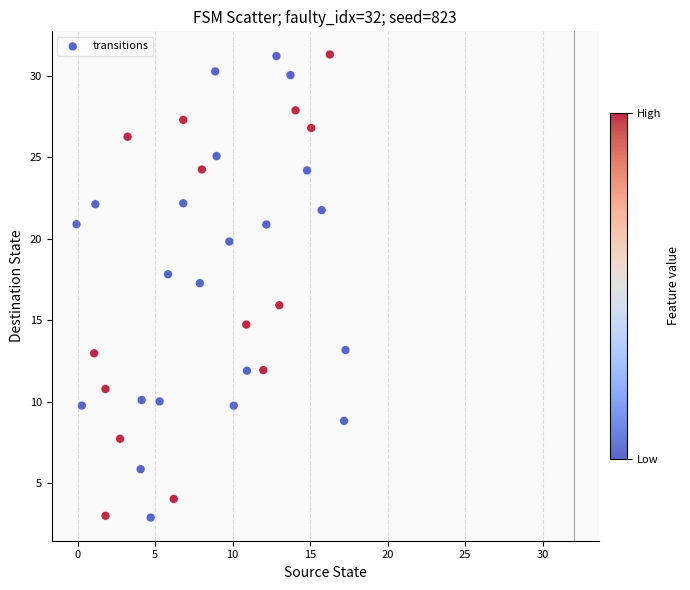

What is the range of X values (max minus min)?

17.4